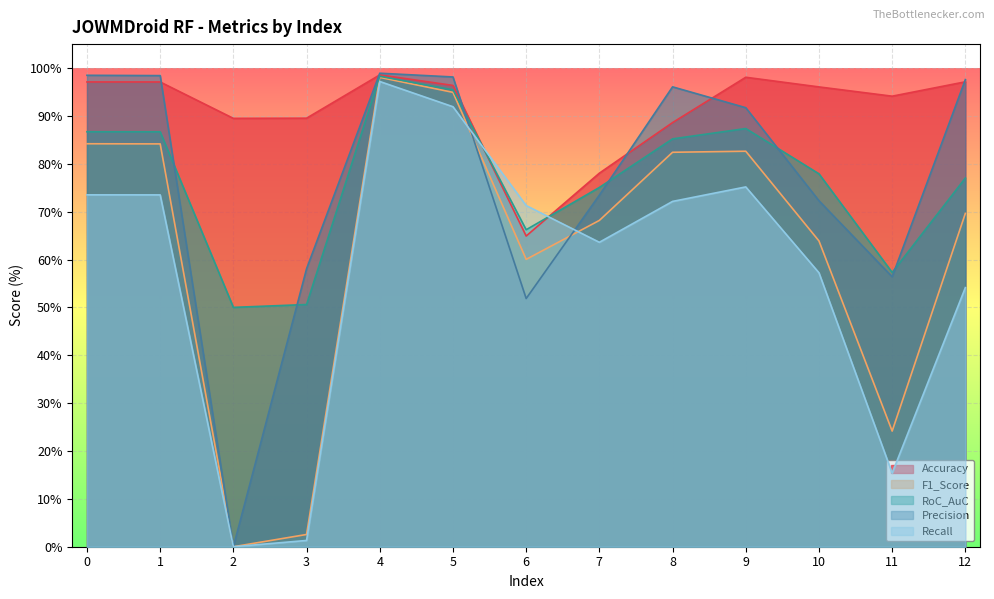

The value of F1_Score at 5 is 29.3. True or false?

False